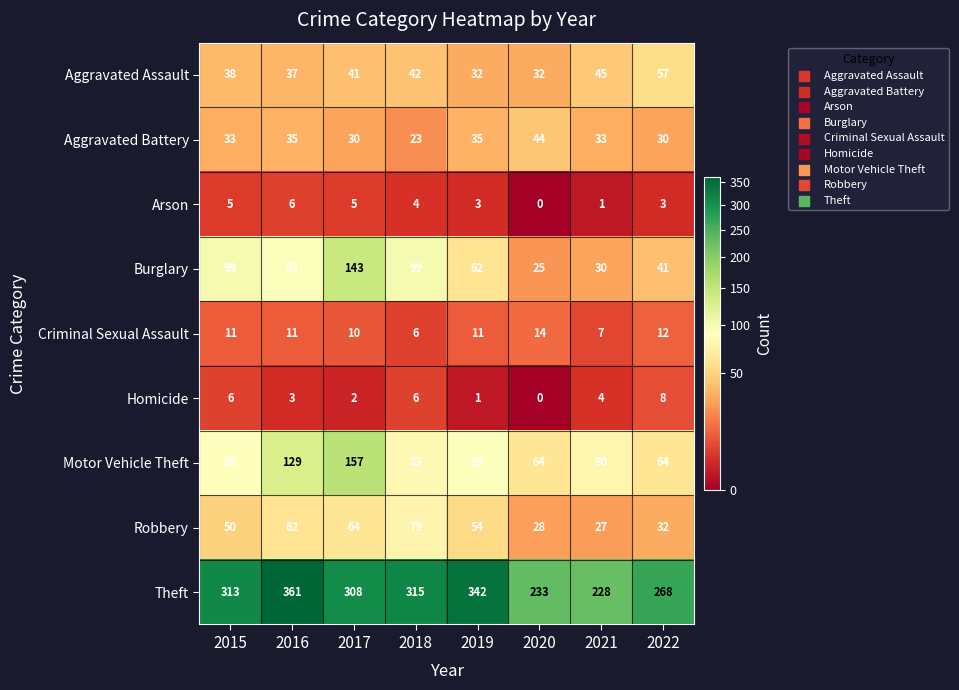

Which series has the largest range (max minus min)?

Theft